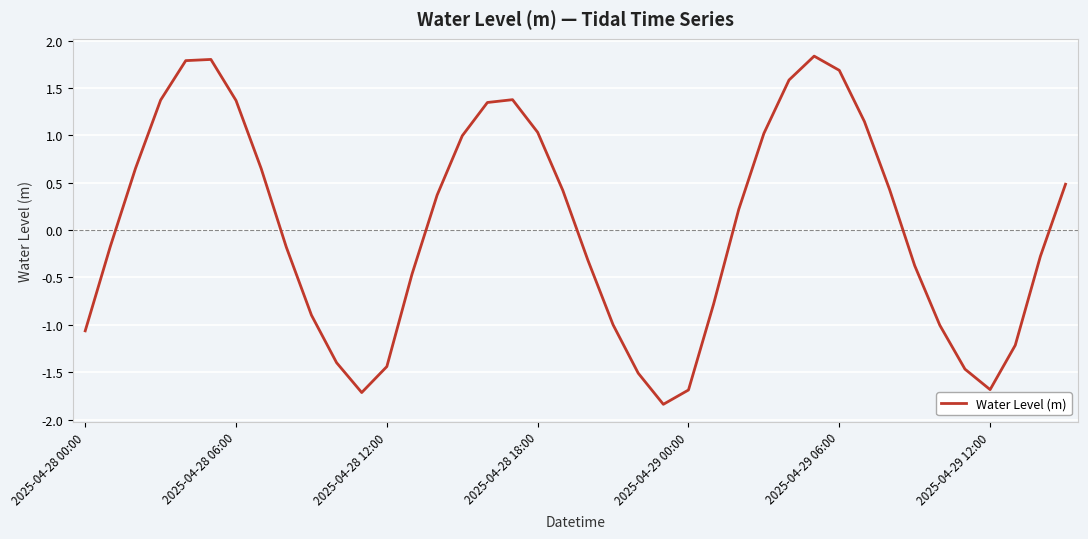

What is the difference between the maximum and minimum values?

3.7